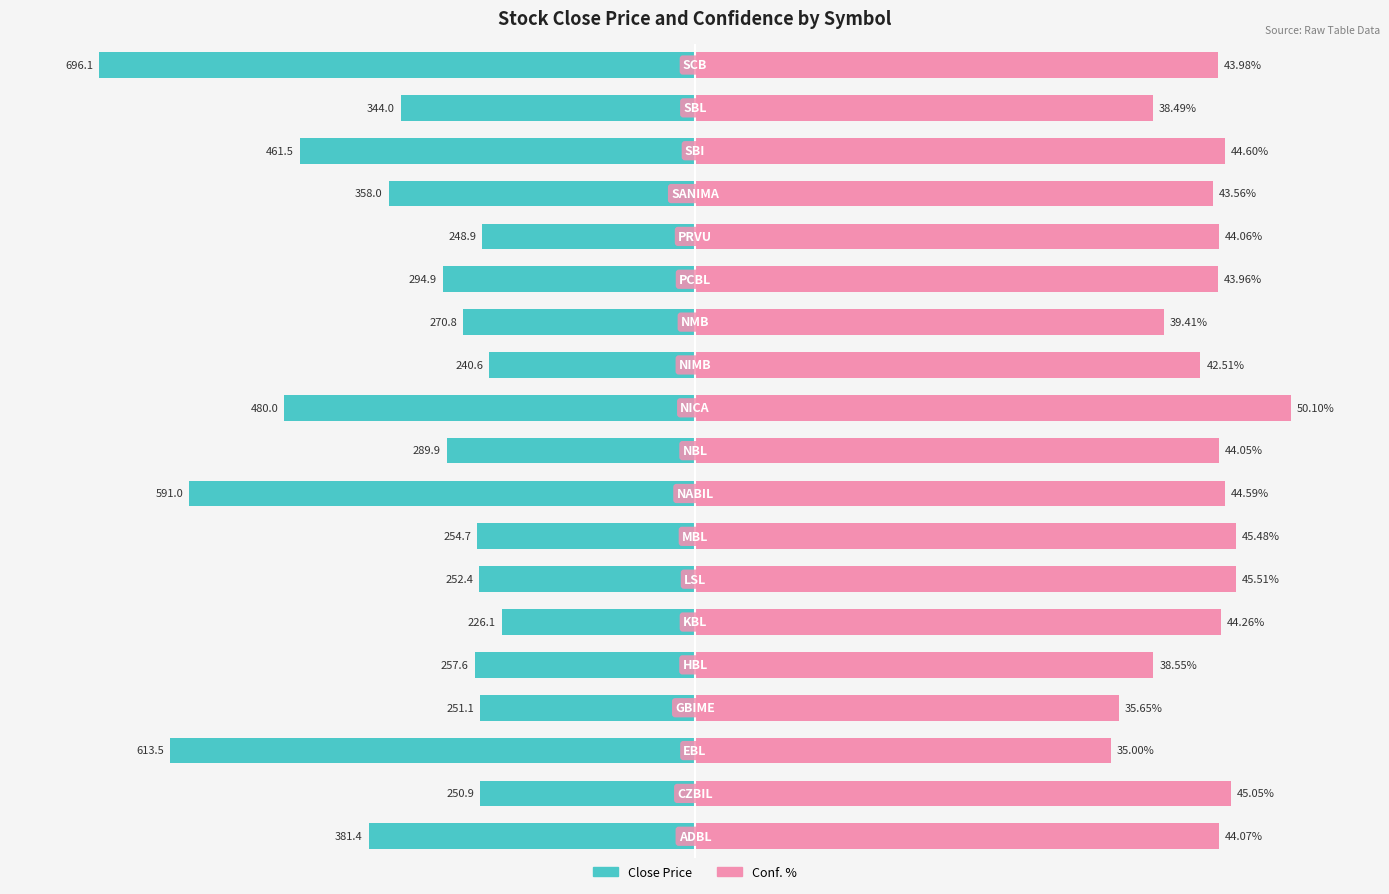

Between 2 and 6, which series saw the biggest shift?

Close Price